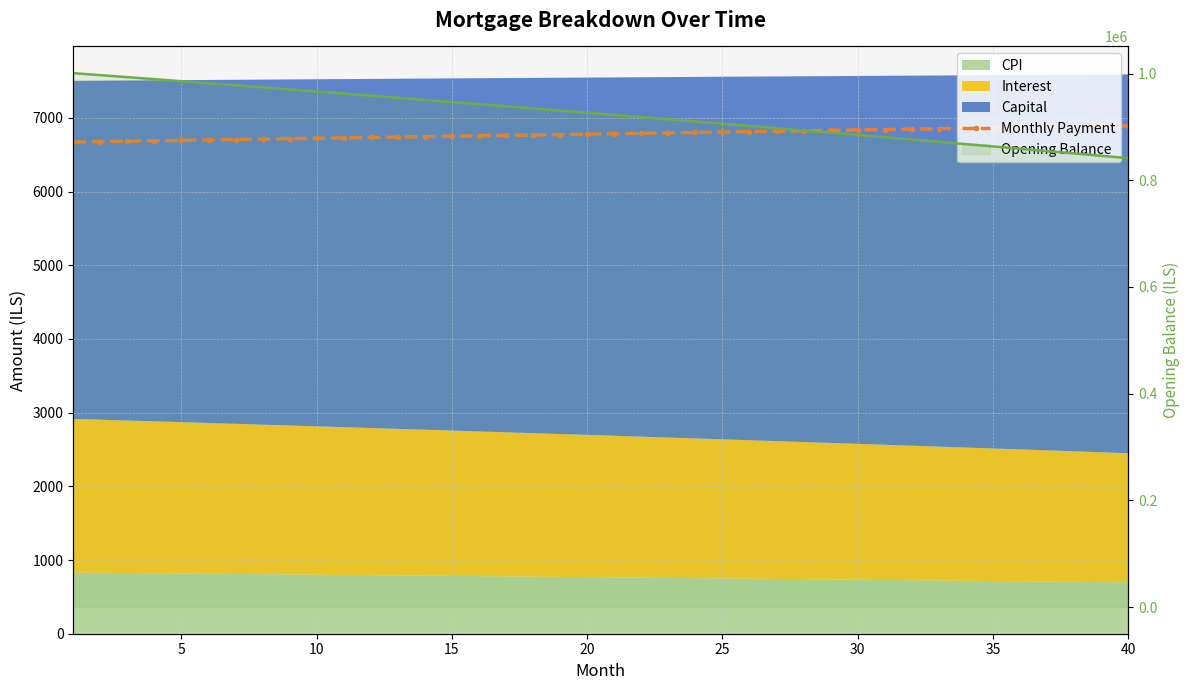

True or false: Monthly Payment and Opening Balance (line) cross at least once.

False